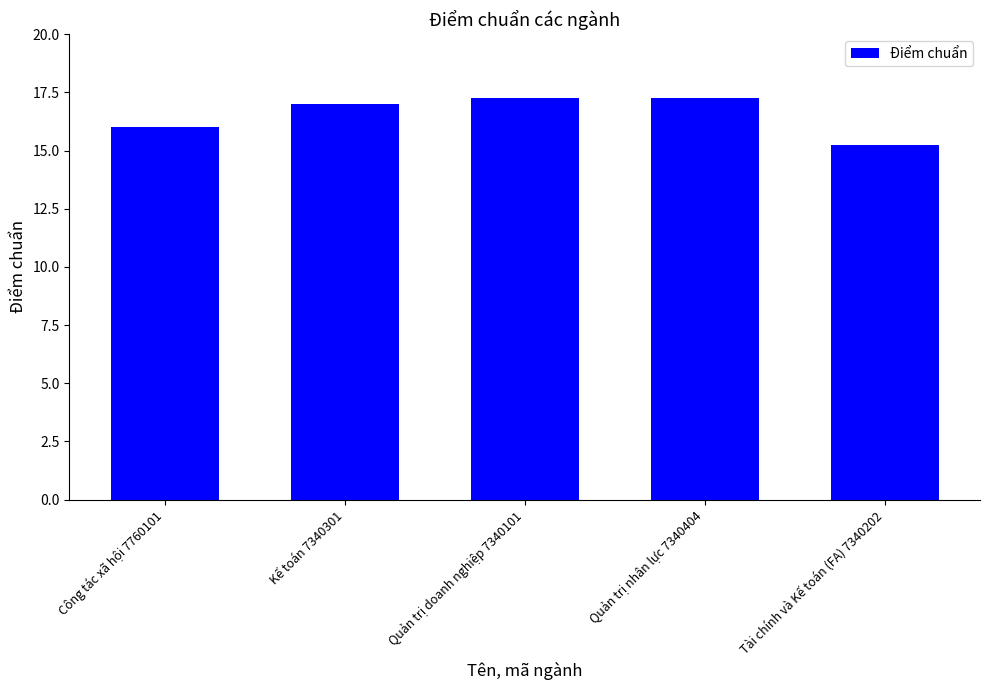

What is the difference between the maximum and minimum values?

2.0